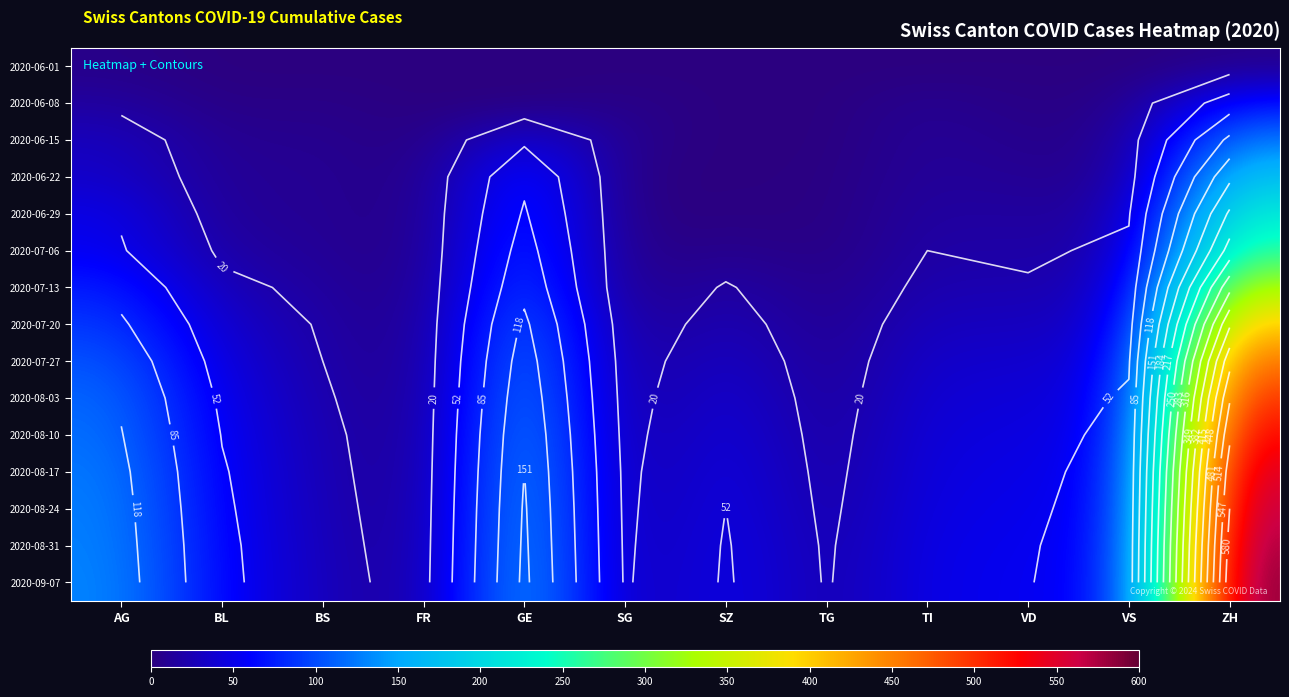

At which category does the chart reach its peak across all series?

ZH